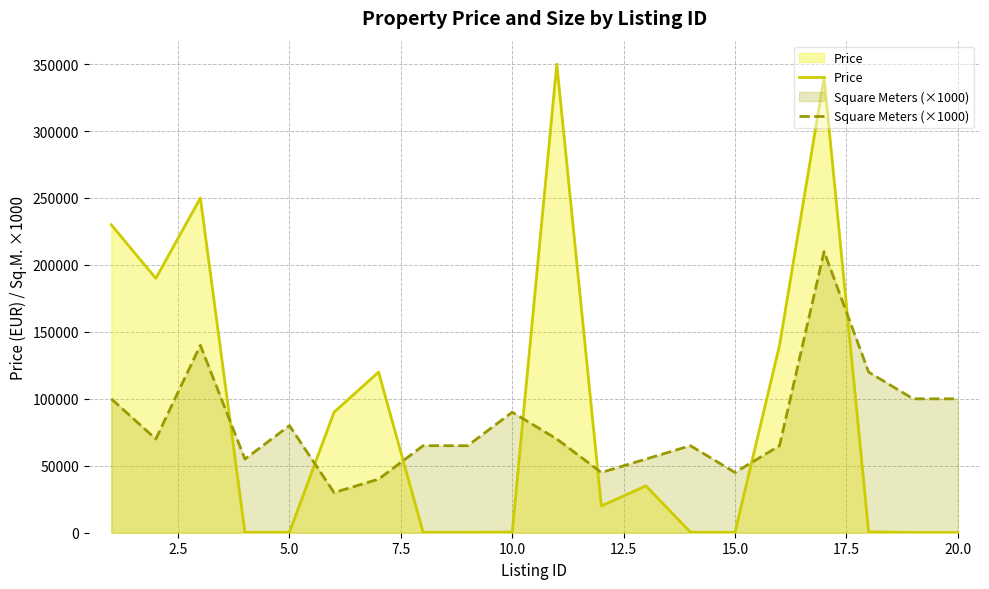

Which series ends up on top after the final intersection of Price and Square Meters (×1000)?

Square Meters (×1000)